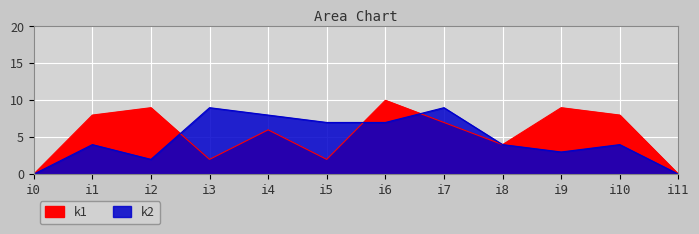

Is it true that k1 equals 2 at i7?

False